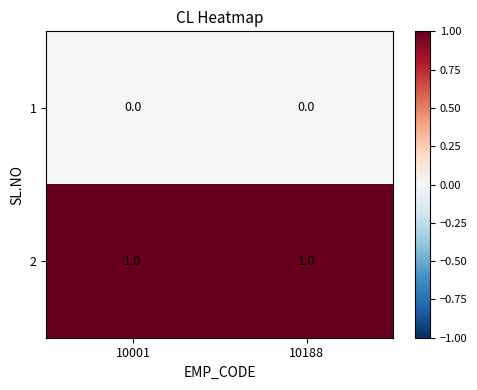

What is the difference between the highest and lowest values at 10188?

1